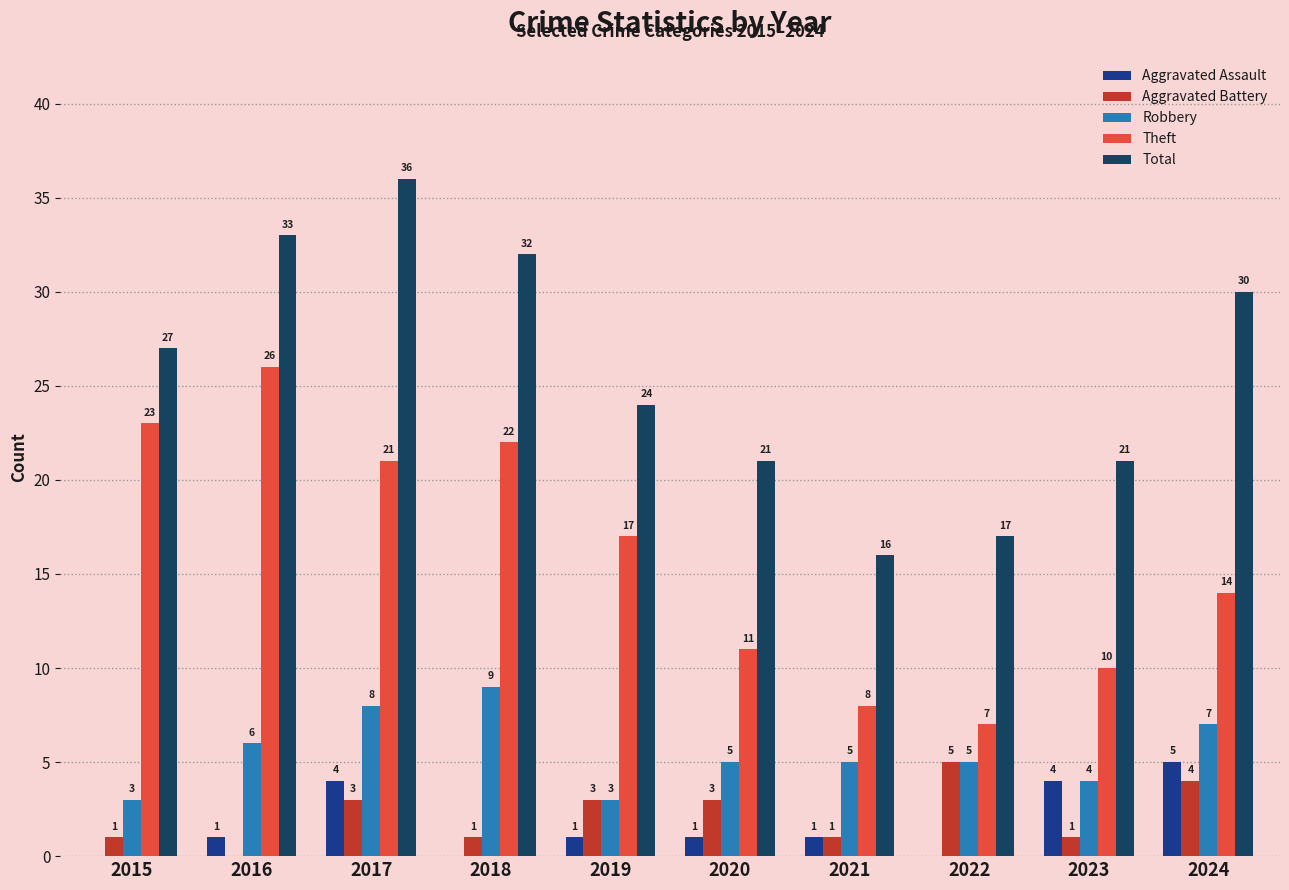

Reading right to left, extract all data points from this chart.

Aggravated Assault: 2024=5	2023=4	2022=0	2021=1	2020=1	2019=1	2018=0	2017=4	2016=1	2015=0
Aggravated Battery: 2024=4	2023=1	2022=5	2021=1	2020=3	2019=3	2018=1	2017=3	2016=0	2015=1
Robbery: 2024=7	2023=4	2022=5	2021=5	2020=5	2019=3	2018=9	2017=8	2016=6	2015=3
Theft: 2024=14	2023=10	2022=7	2021=8	2020=11	2019=17	2018=22	2017=21	2016=26	2015=23
Total: 2024=30	2023=21	2022=17	2021=16	2020=21	2019=24	2018=32	2017=36	2016=33	2015=27